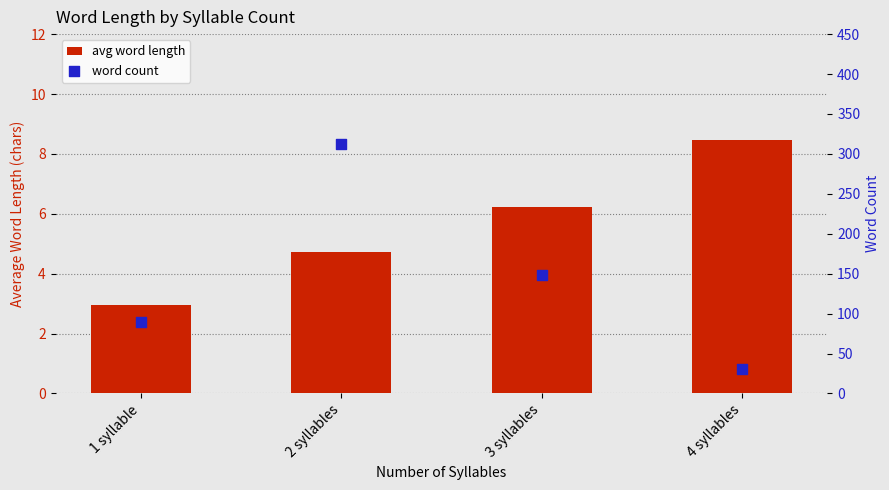

What are all the series names shown in the legend?

avg word length, word count